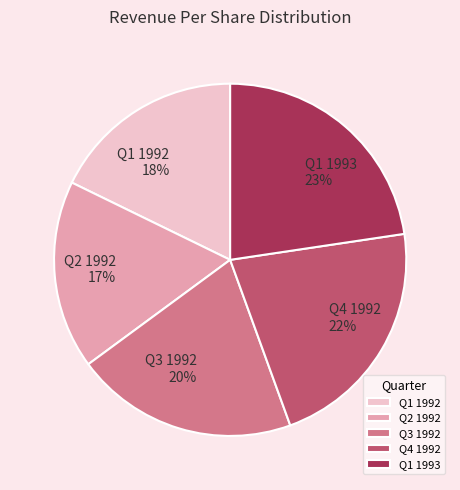

Which category has the biggest portion of the pie?

Q1 1993